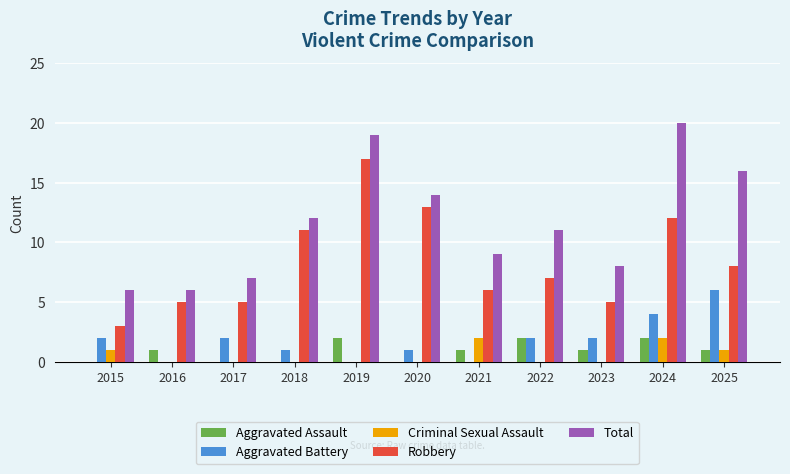

Are the bars grouped side by side (vs. stacked)?

Yes